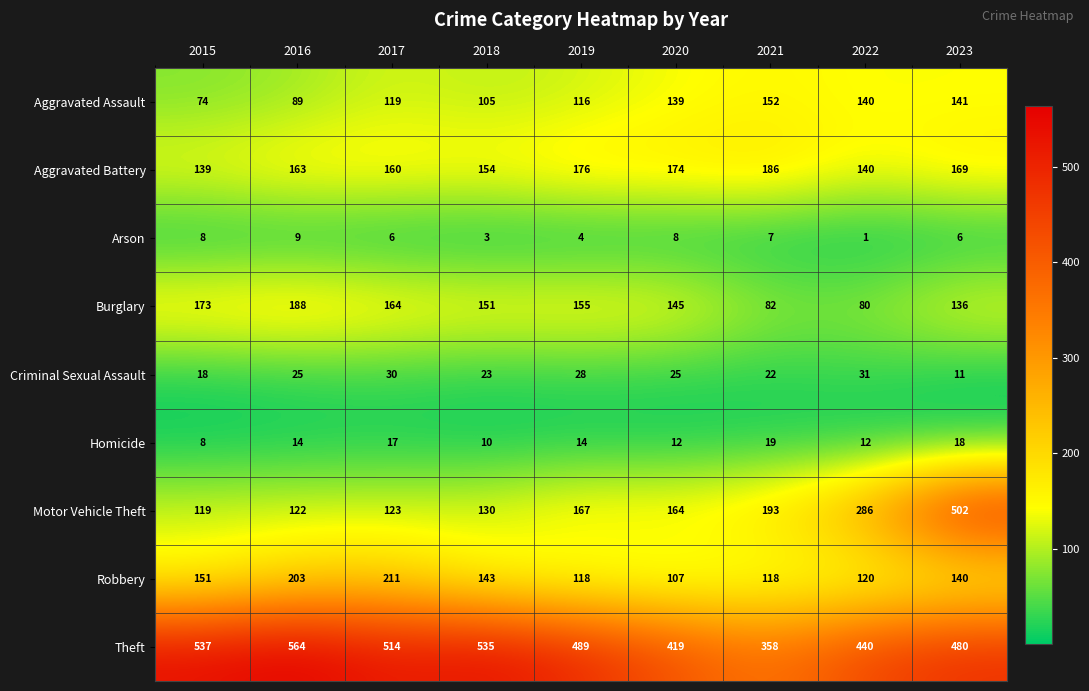

What is the spread (max minus min) of values at 2015?

529